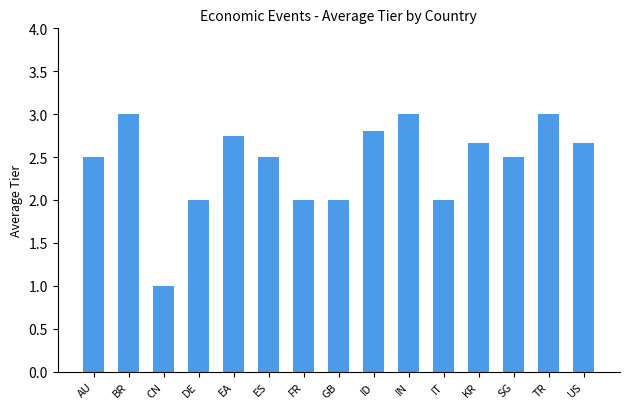

What is the difference between the maximum and minimum values?

2.0